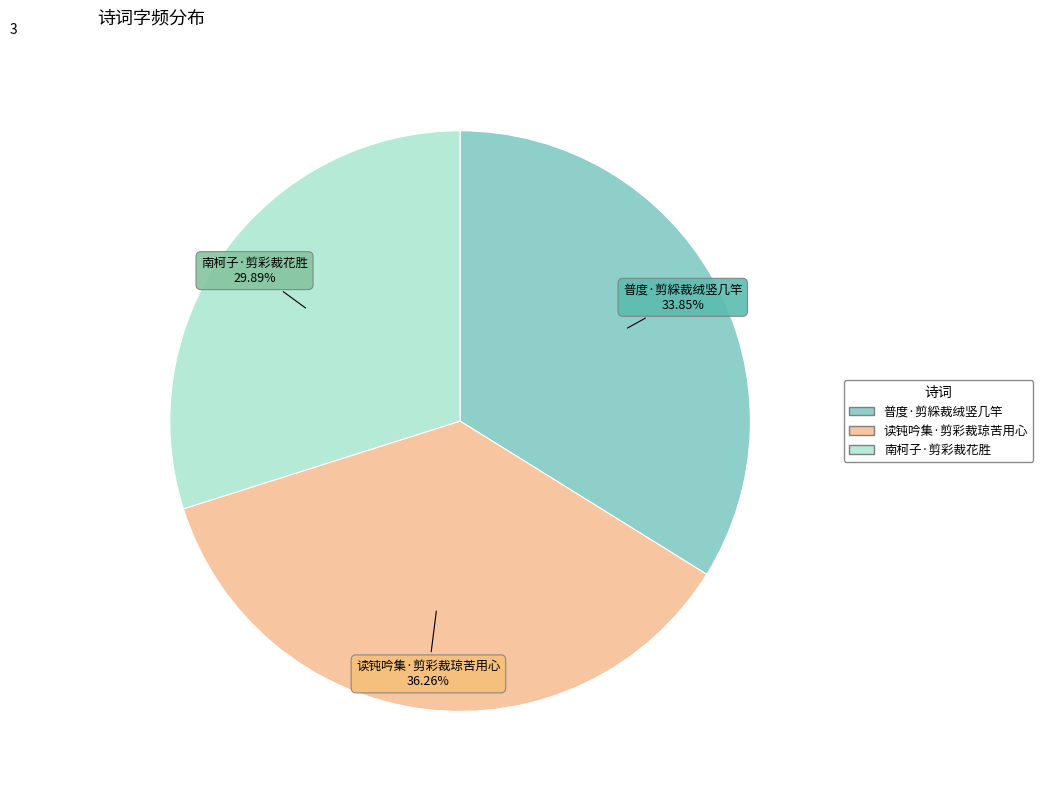

How many slices are in this pie chart?

3